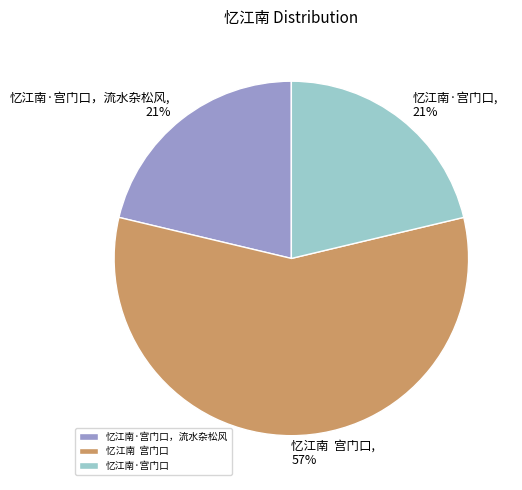

Count the number of slices in the pie.

3